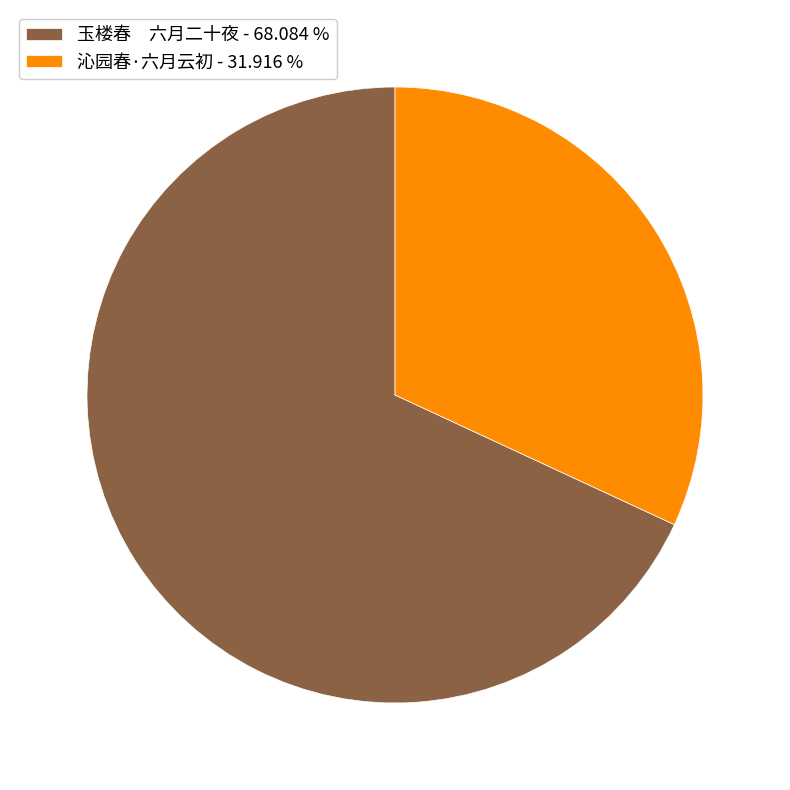

What is the ratio of the value at 玉楼春 六月二十夜 - 68.084 % to the value at 沁园春·六月云初 - 31.916 %?

2.1